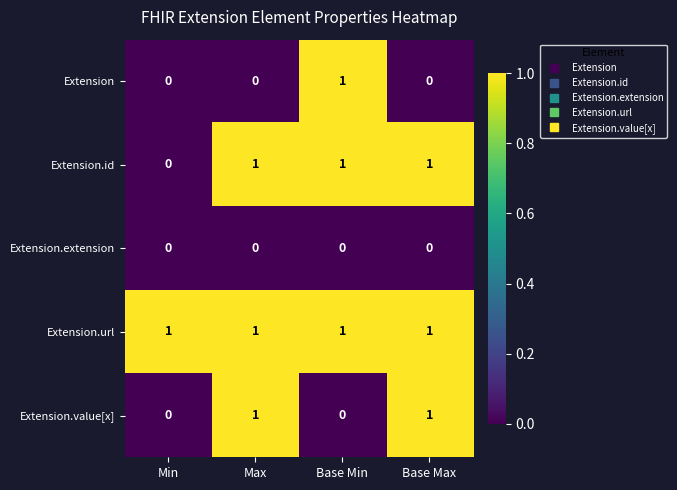

Which series has the largest total across all categories?

Extension.url